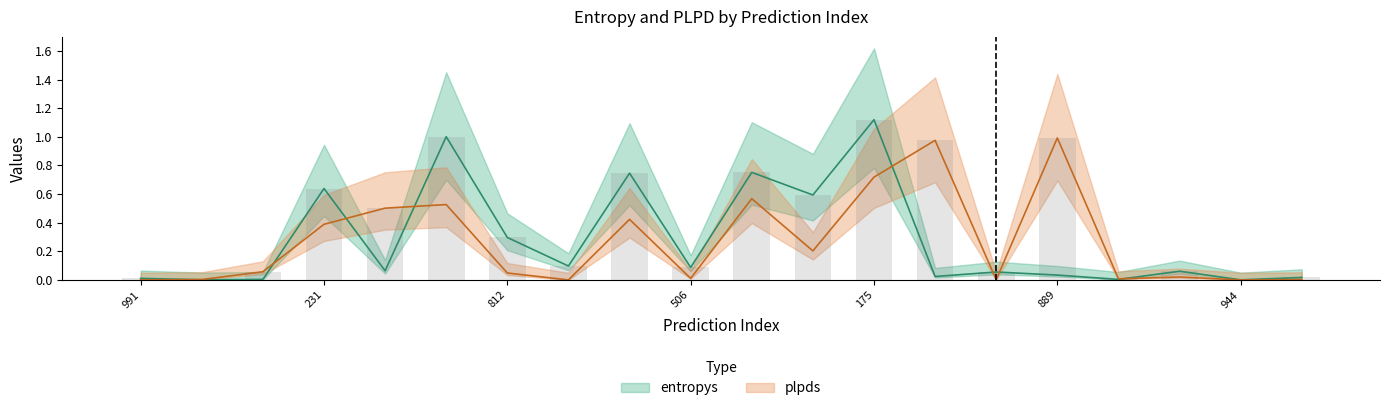

Is it true that entropys equals 0.0 at 328?

True